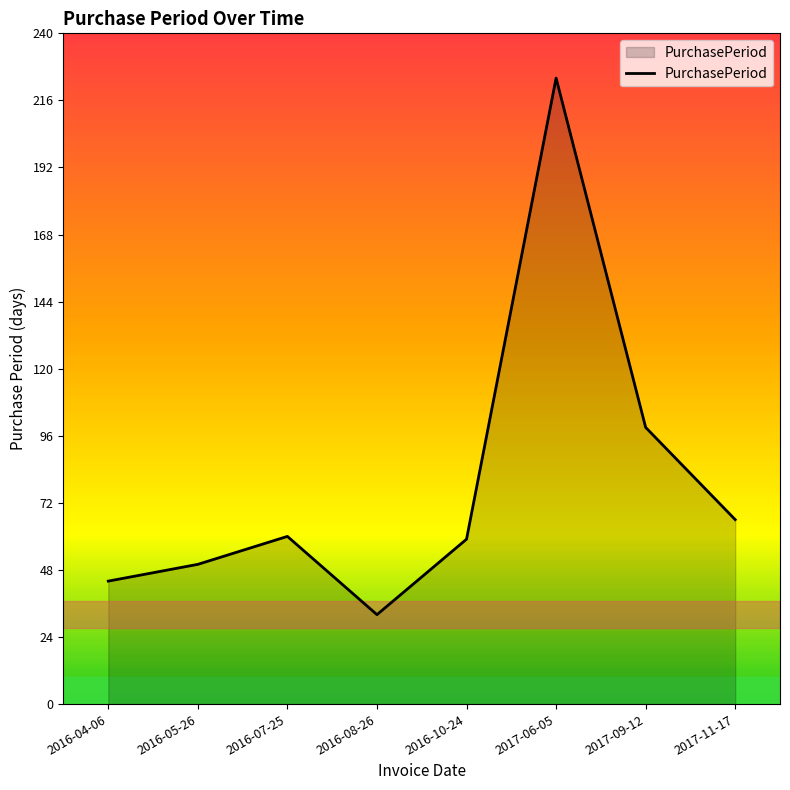

Does the chart have visible grid lines?

No